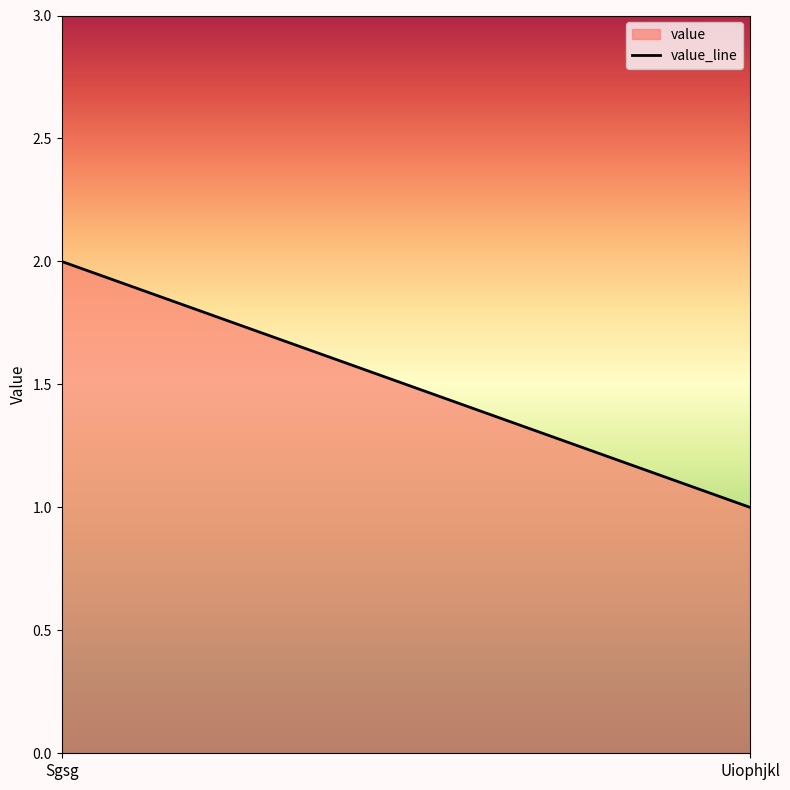

Reading left to right, list all the values displayed in this chart.

Sgsg=2	Uiophjkl=1